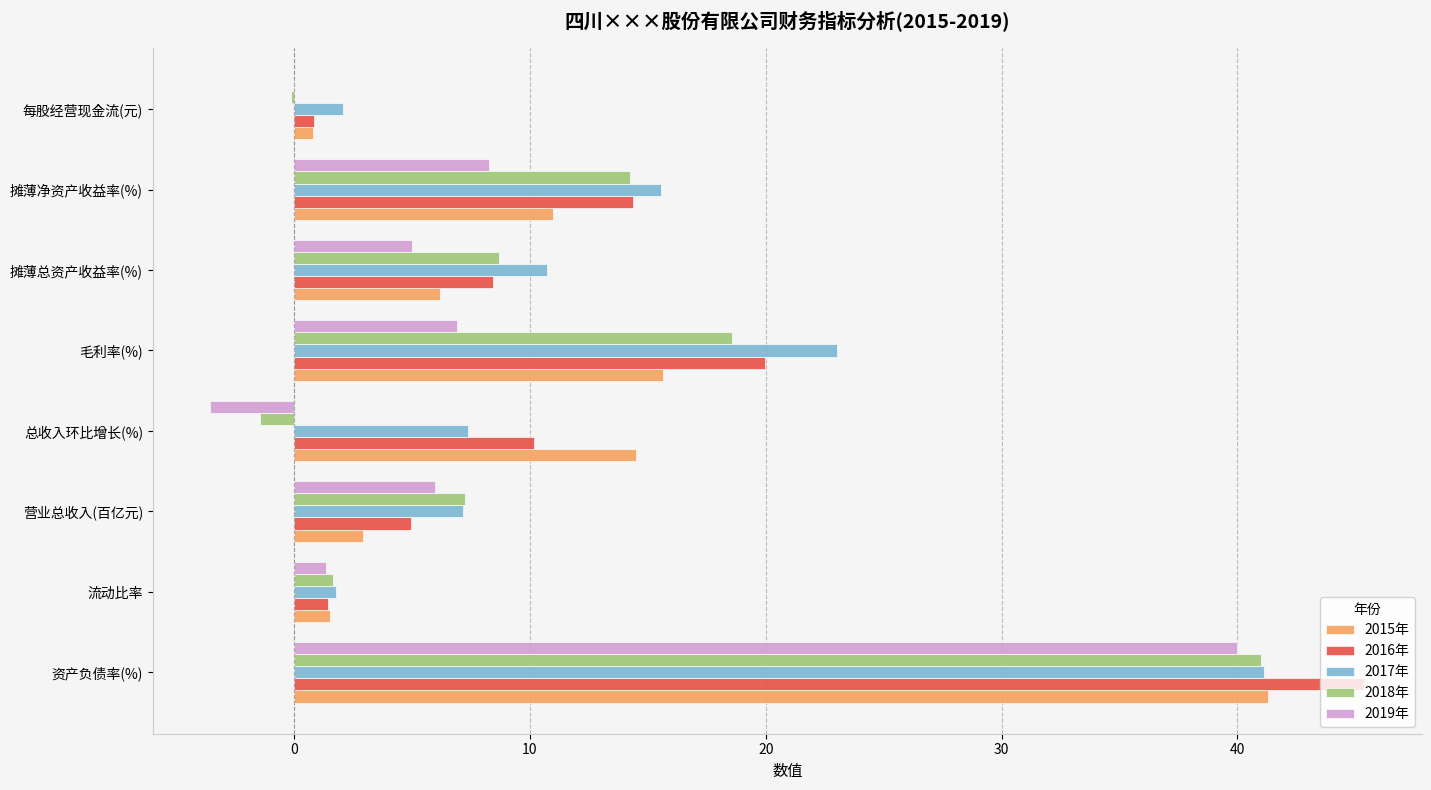

Between 流动比率 and 毛利率(%), which series saw the biggest shift?

2017年